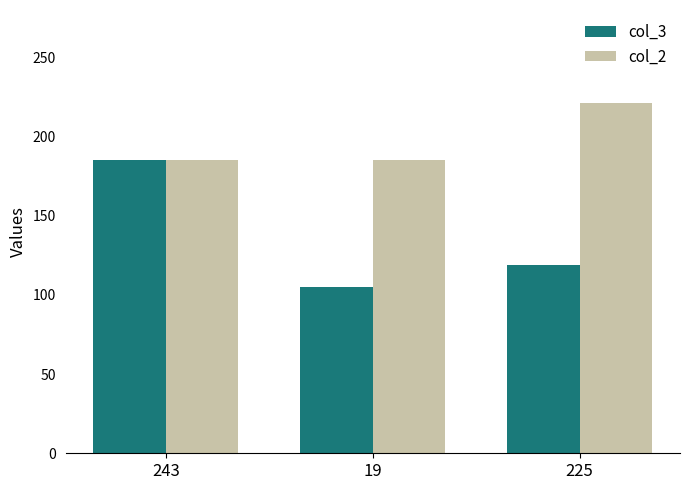

What is the sum of all col_3 values?

409